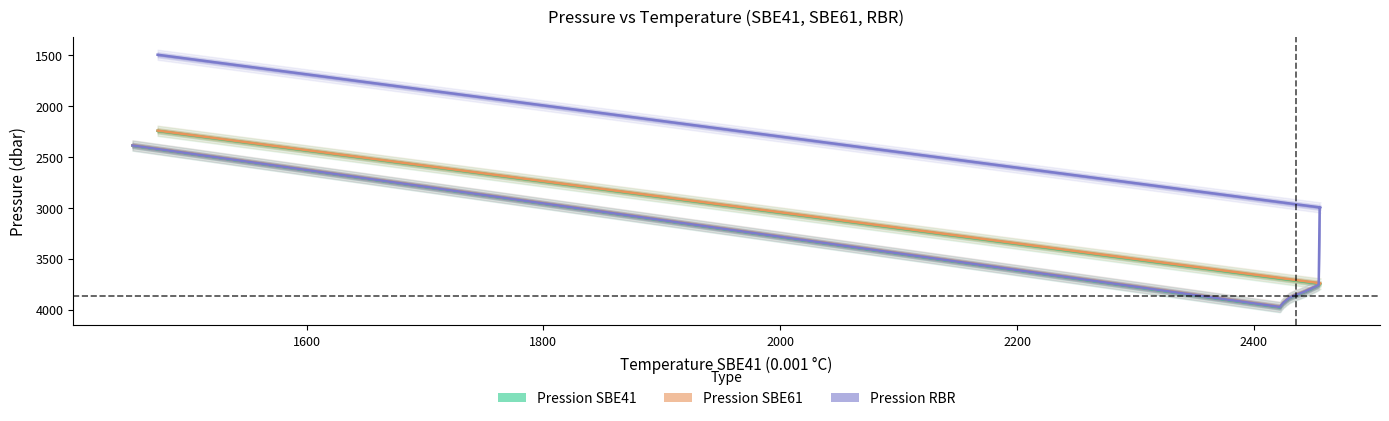

True or false: Pression SBE41 and Pression SBE61 cross at least once.

False